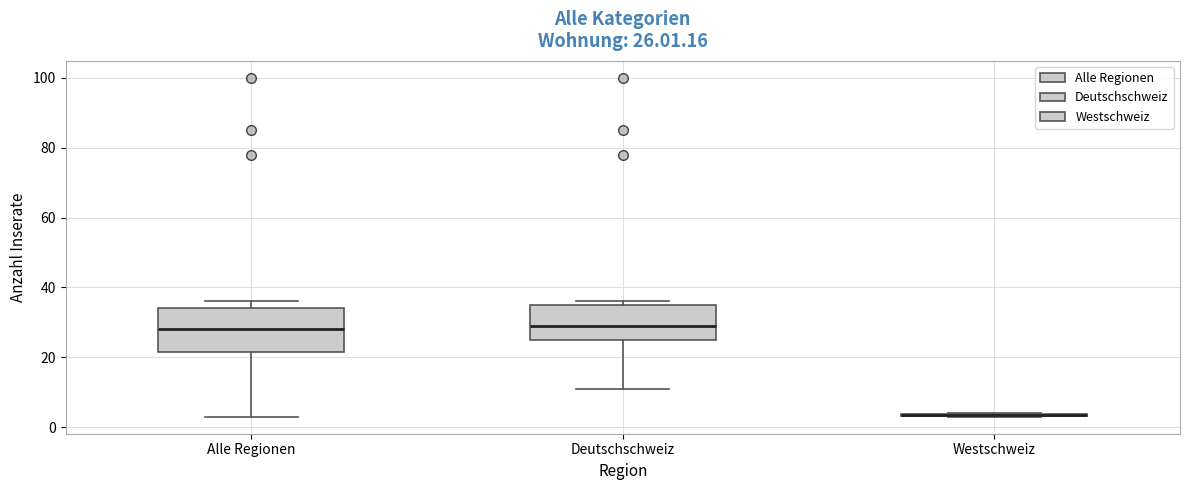

Which box is the tallest, from its lower edge to its upper edge?

Alle Regionen